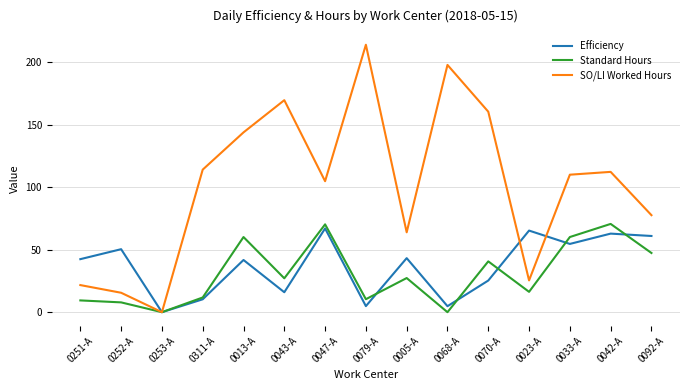

The value of Efficiency at 0042-A is 100.5. True or false?

False